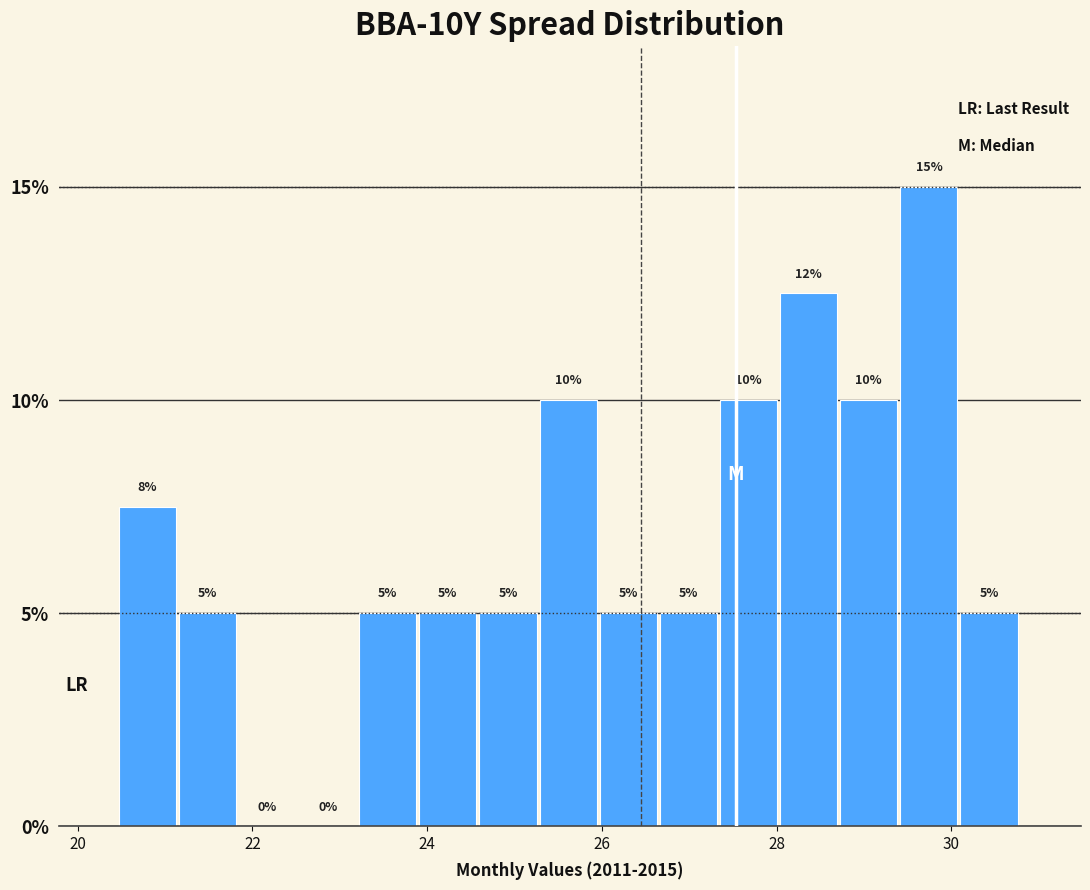

Around what value on the x-axis is the tallest bar? Give the approximate position of its centre, as read against the axis.

29.8